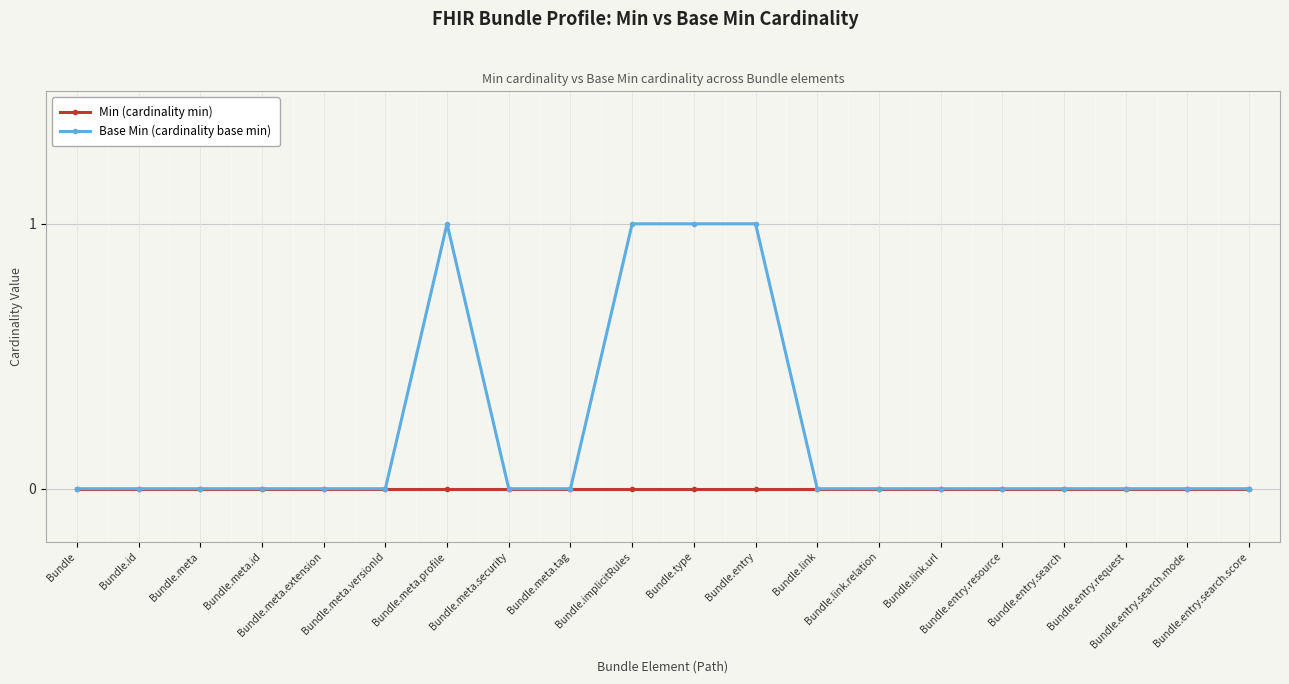

Which series has the largest total across all categories?

Base Min (cardinality base min)